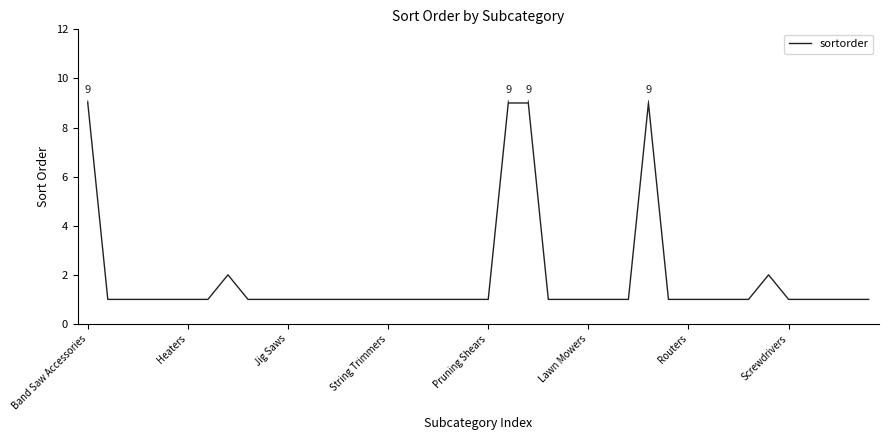

What is the greatest value displayed?

9